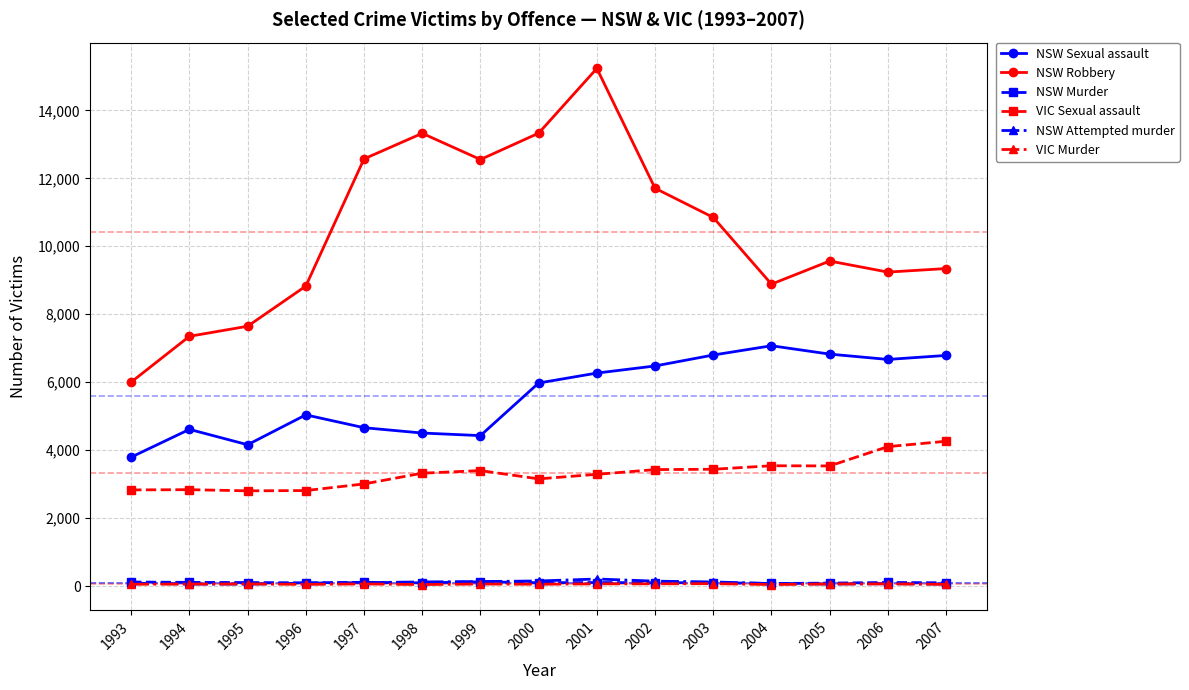

How many lines are shown in the chart?

6